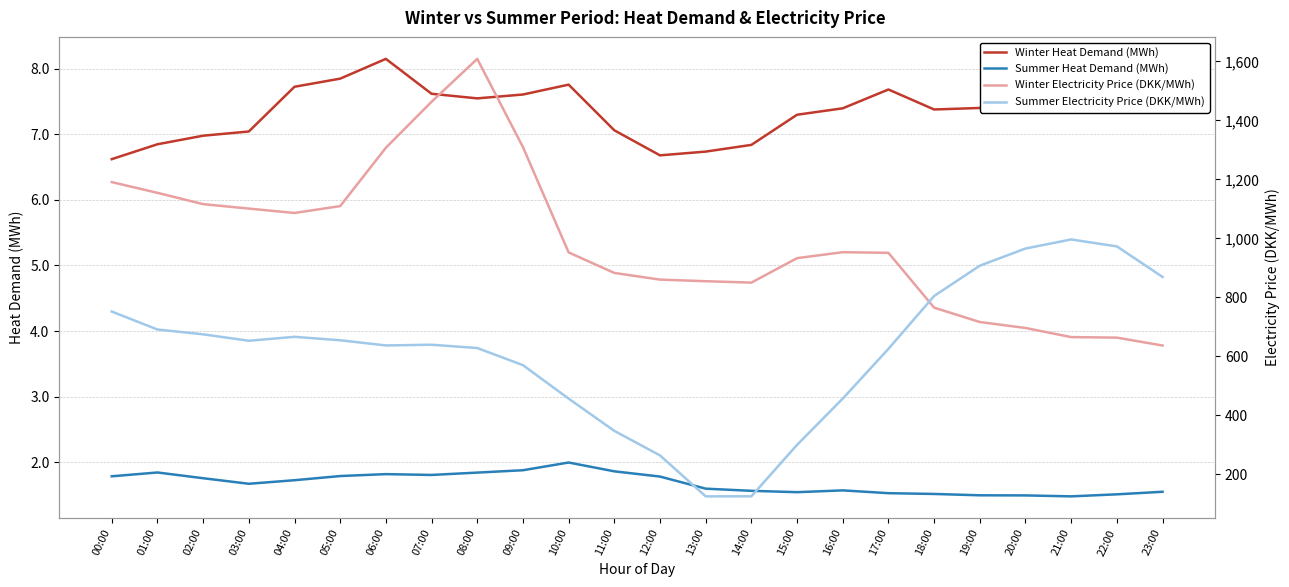

In Winter Electricity Price (DKK/MWh), how many points are lower than both neighbors (excluding endpoints)?

2